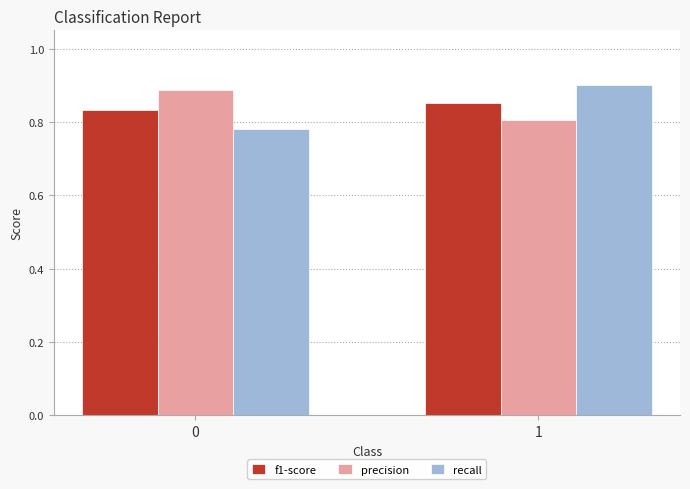

What are all the series names shown in the legend?

f1-score, precision, recall